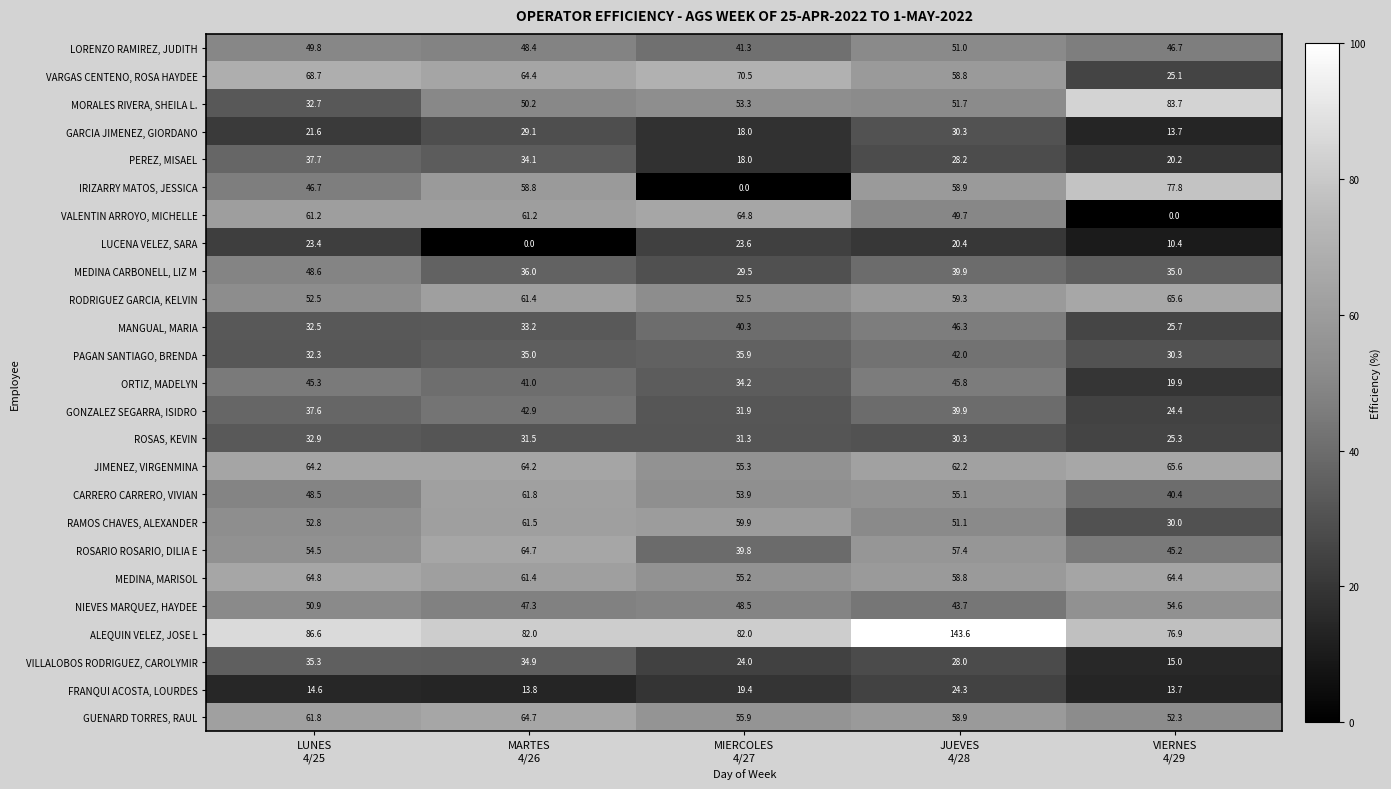

What is the highest value of the JIMENEZ, VIRGENMINA series?

65.6